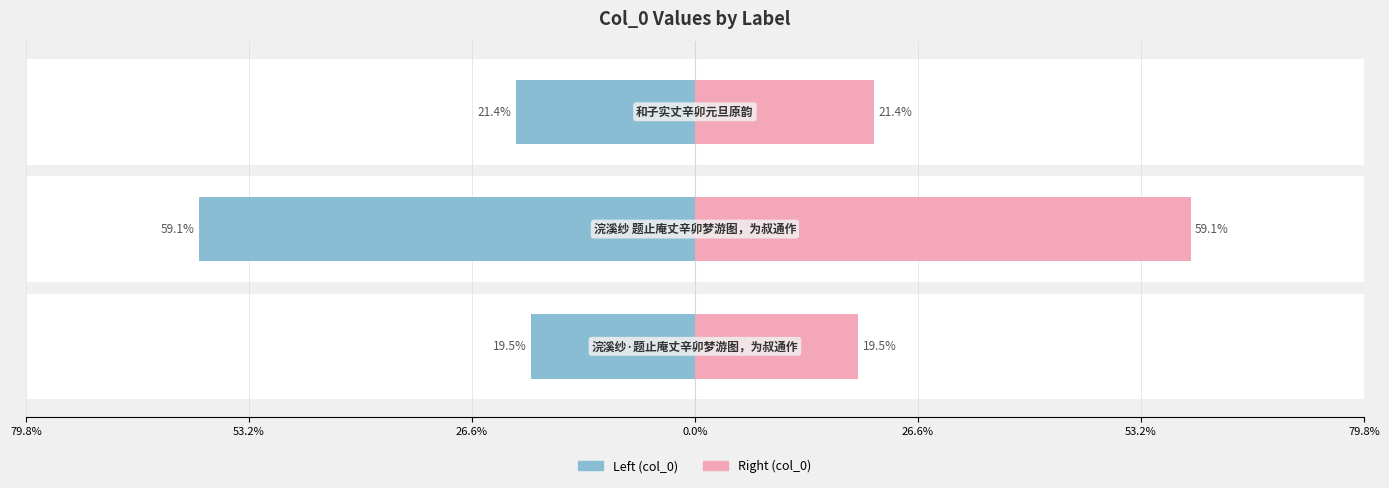

Reading right to left, what are all the values shown in this chart?

col_0 (left): -21.4	-59.1	-19.5
col_0 (right): 21.4	59.1	19.5